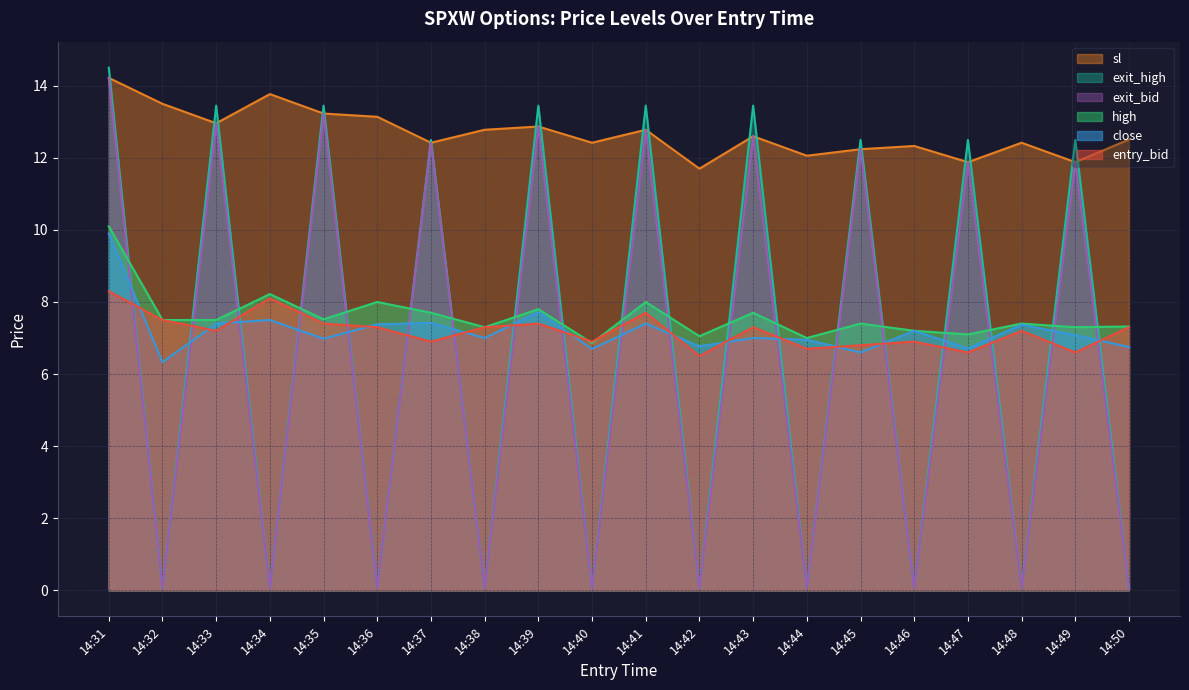

The value of high at 14:47 is 7.1. True or false?

True